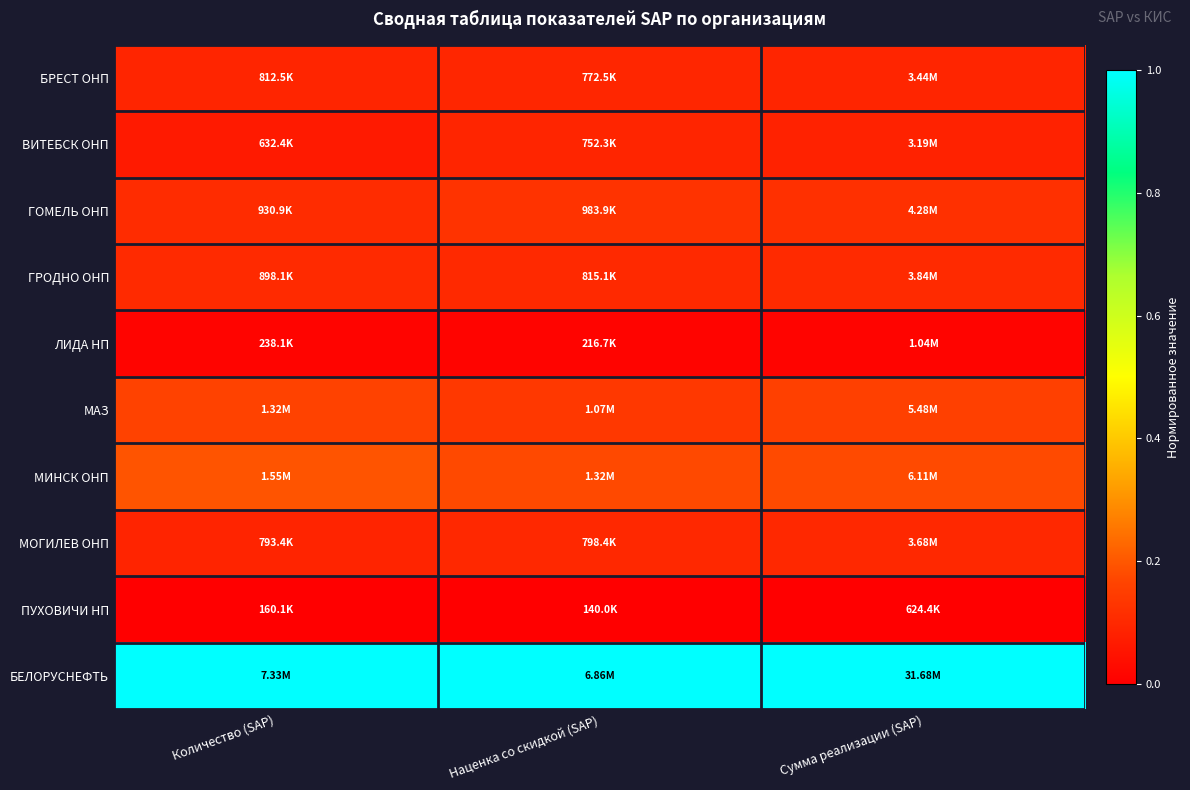

Which series has the largest total across all categories?

БЕЛОРУСНЕФТЬ